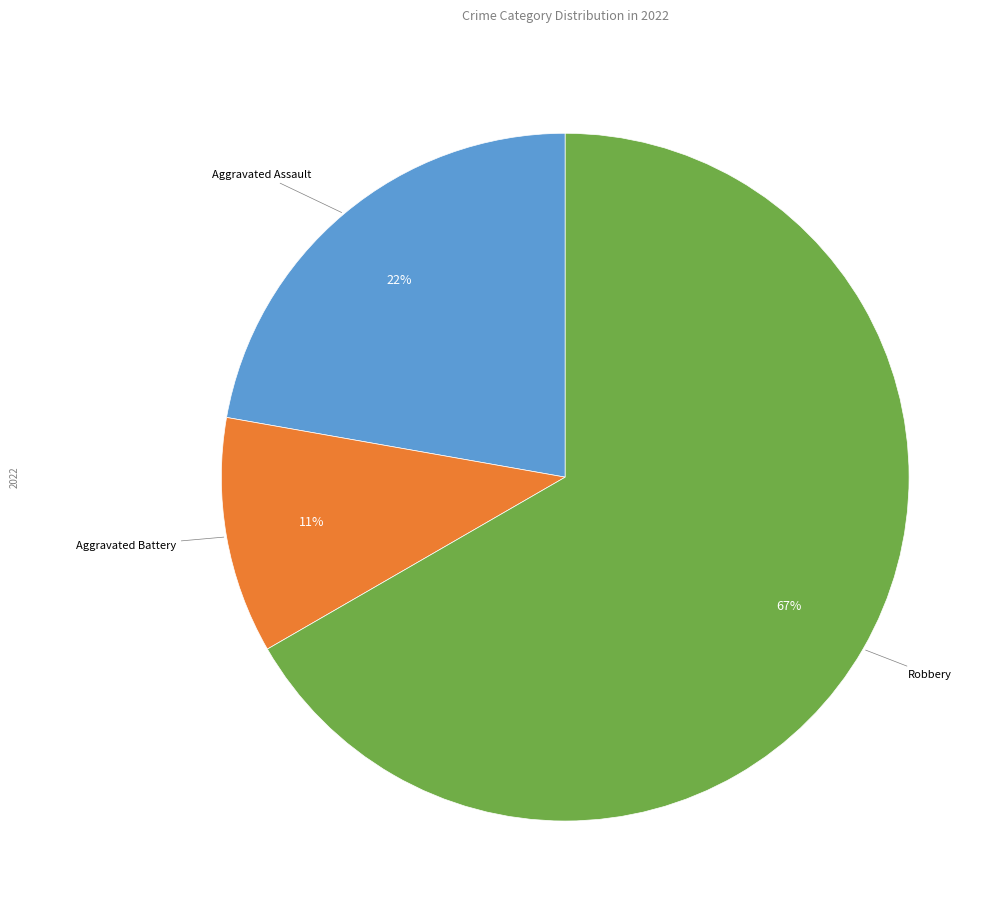

Does any single category account for the majority?

Yes